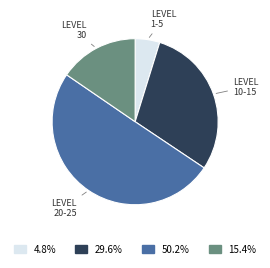

Which slice is the largest?

LEVEL 20-25